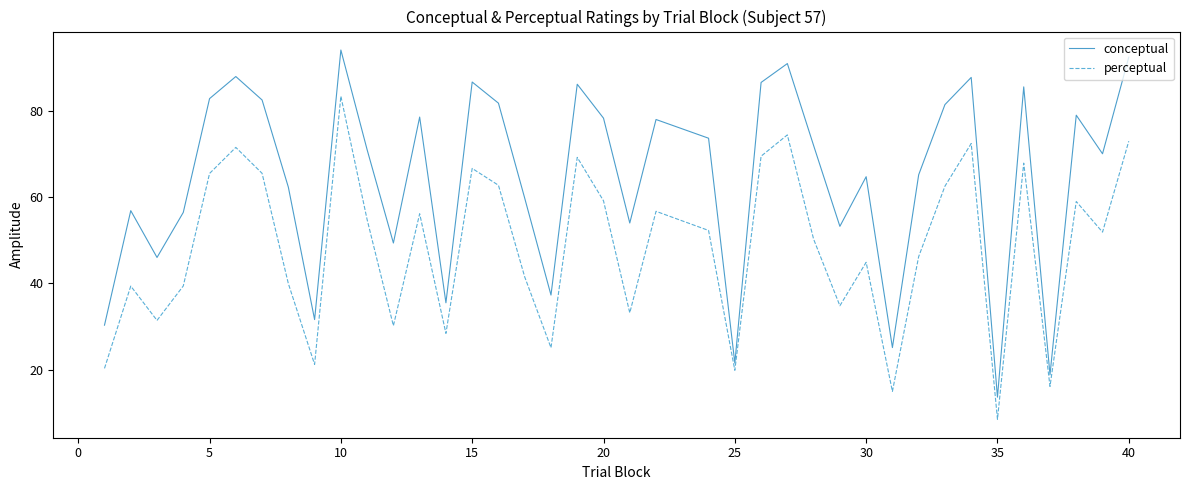

Rank the series by their maximum value, from highest to lowest.

conceptual, perceptual